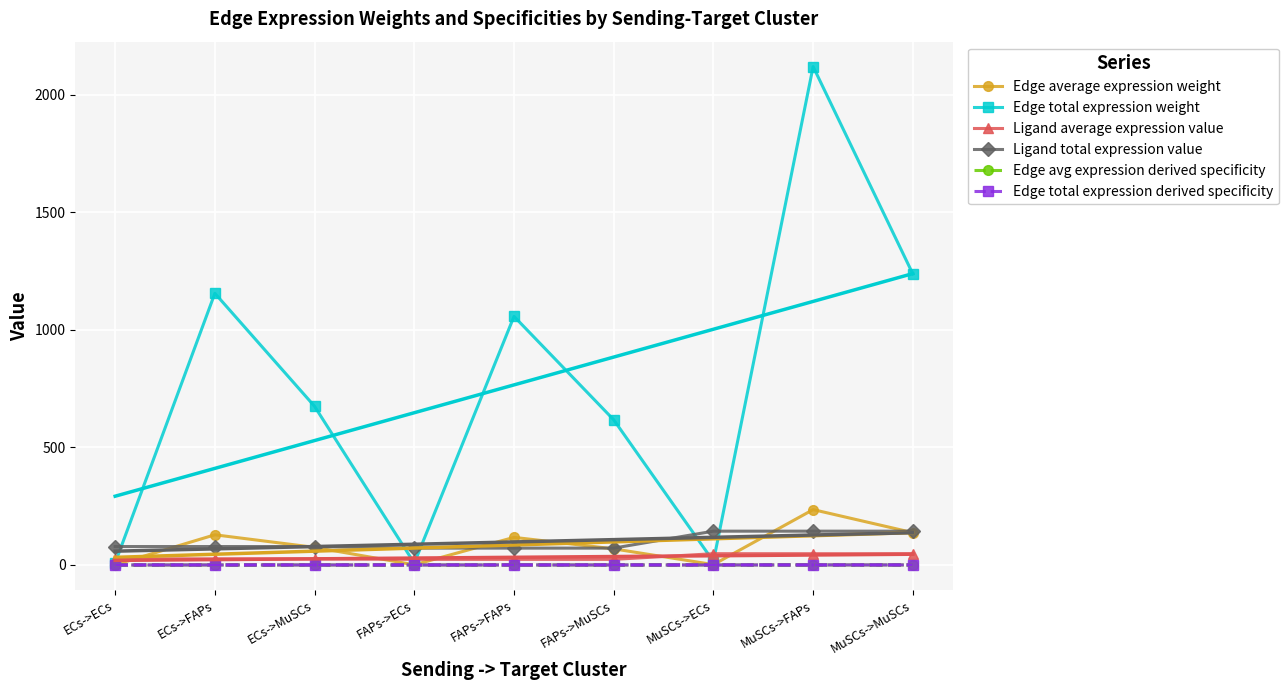

Is this an area chart (filled region under the line)?

No